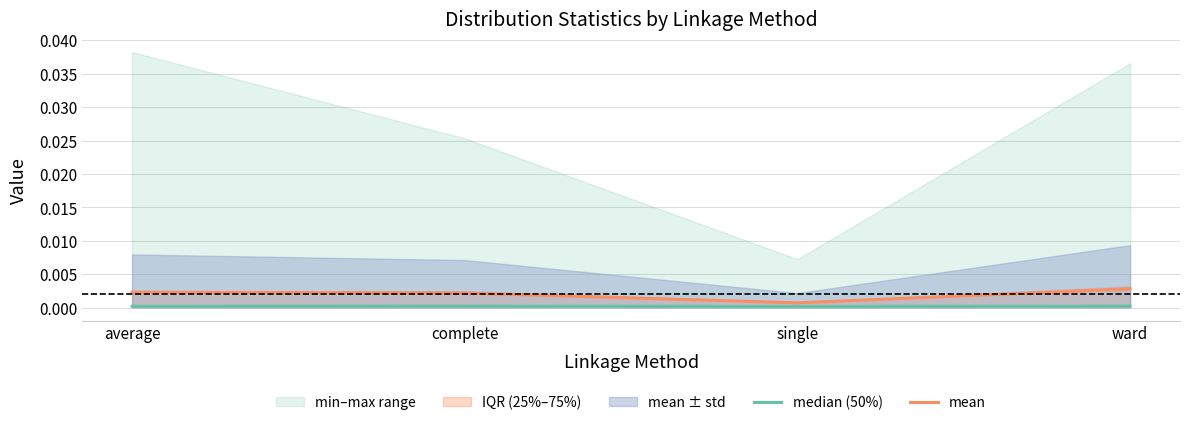

True or false: mean has a value of 0.0 at complete.

True